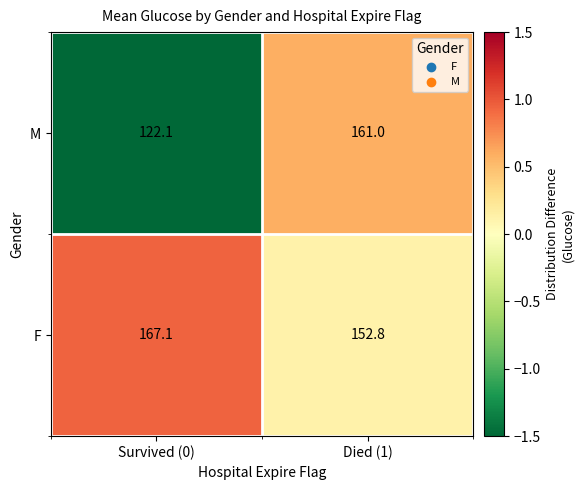

List the series in order of their peak value, lowest first.

M, F